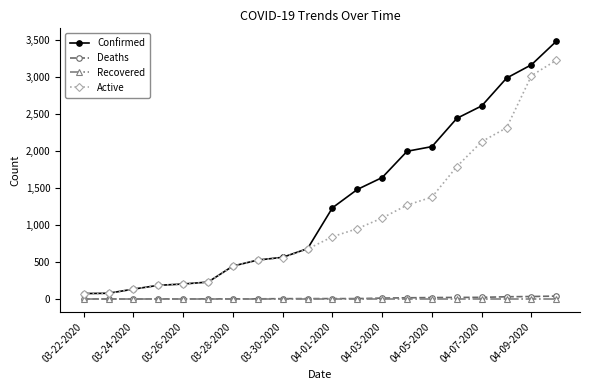

List the series in order of their peak value, highest first.

Confirmed, Active, Deaths, Recovered